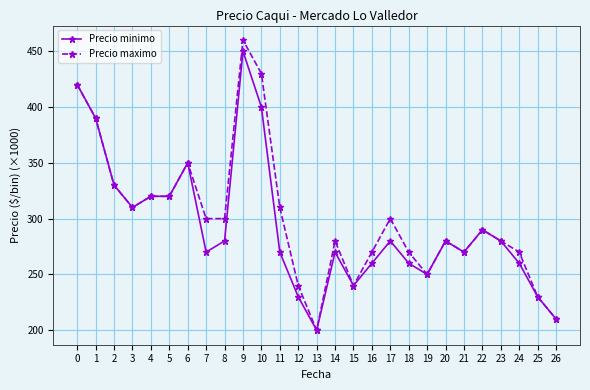

What is the minimum value for Precio maximo?

200